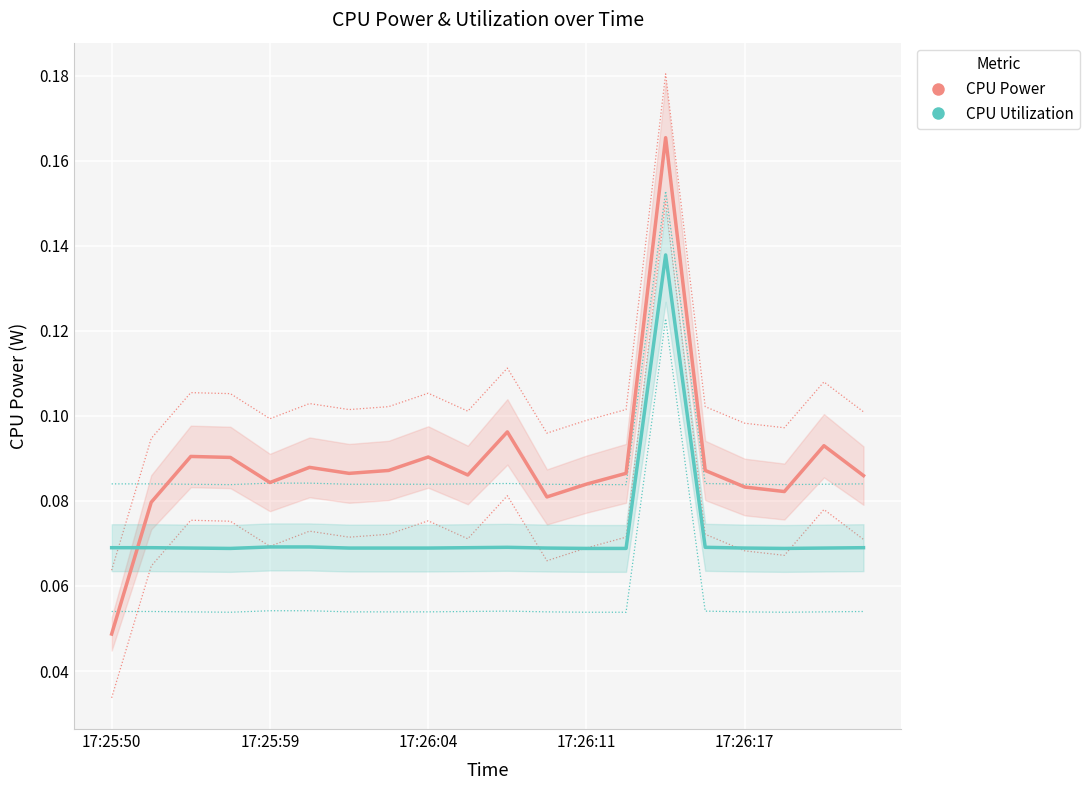

How many lines are shown in the chart?

2